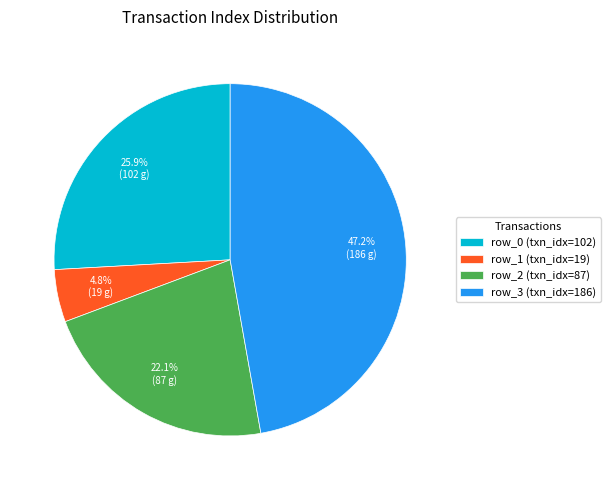

What is the ratio of the value at row_0 to the value at row_2?

1.2